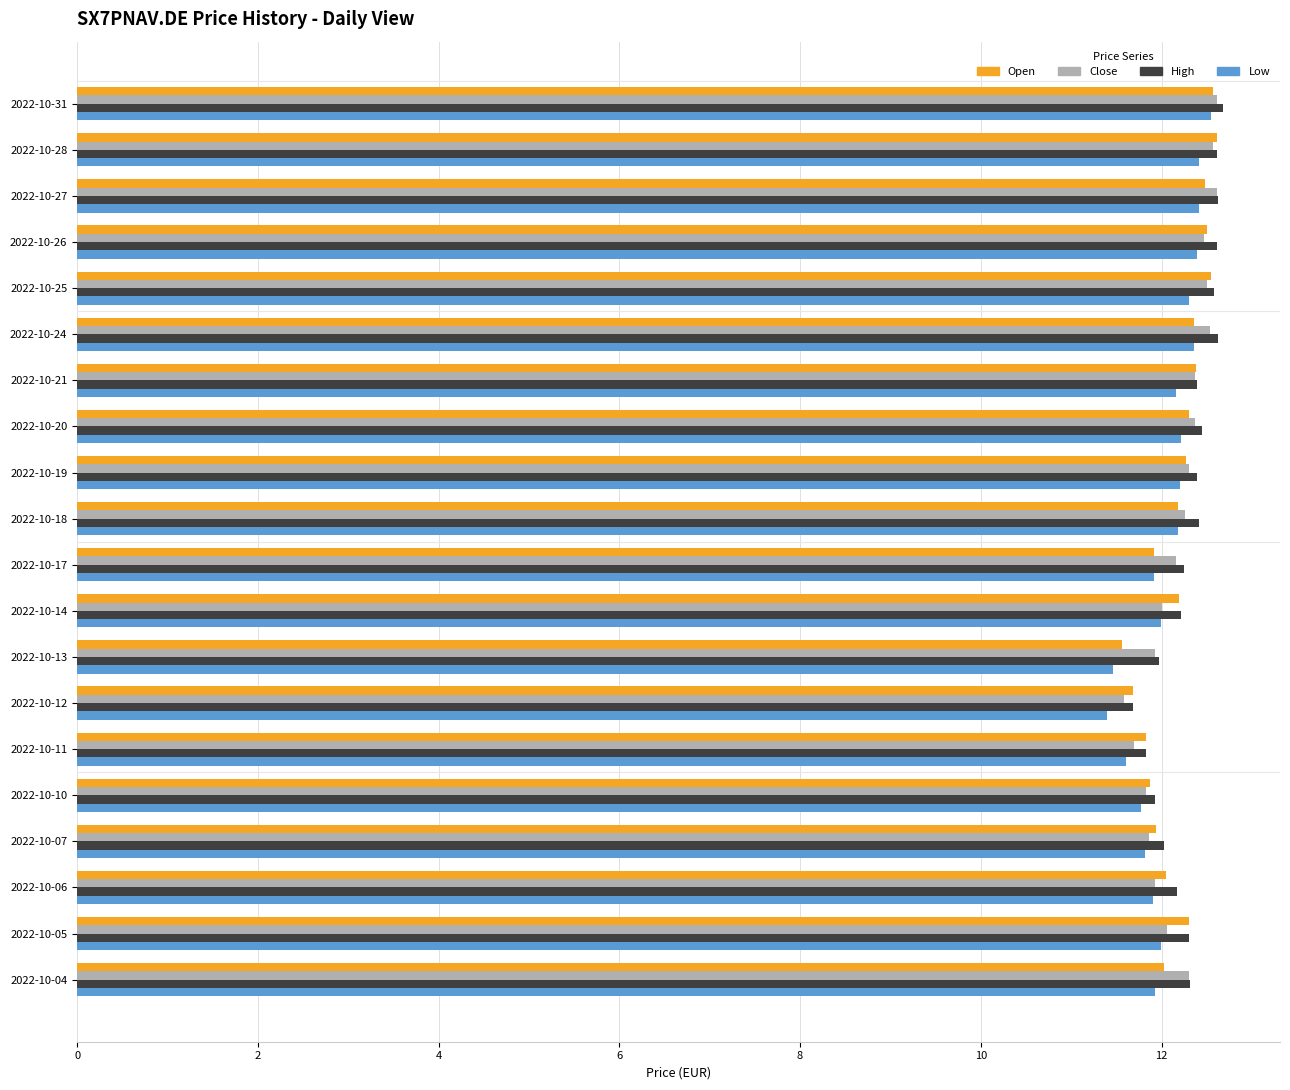

What is the smallest value displayed?

11.4